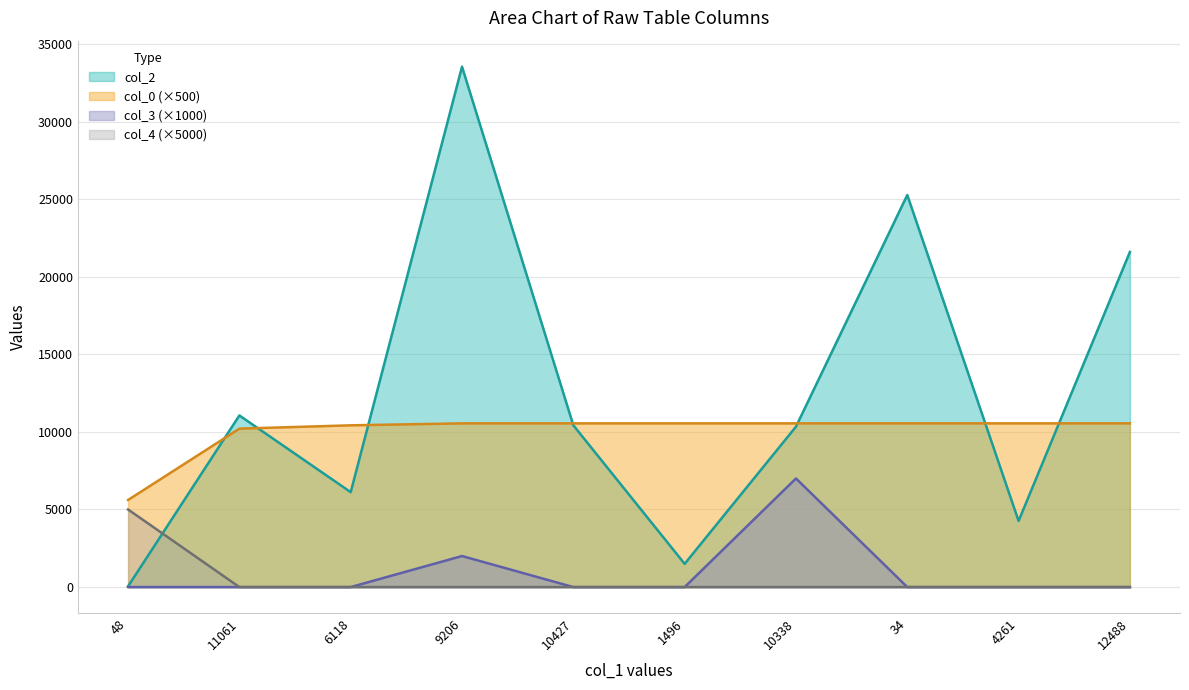

At which category does col_2 reach its first local valley?

6118